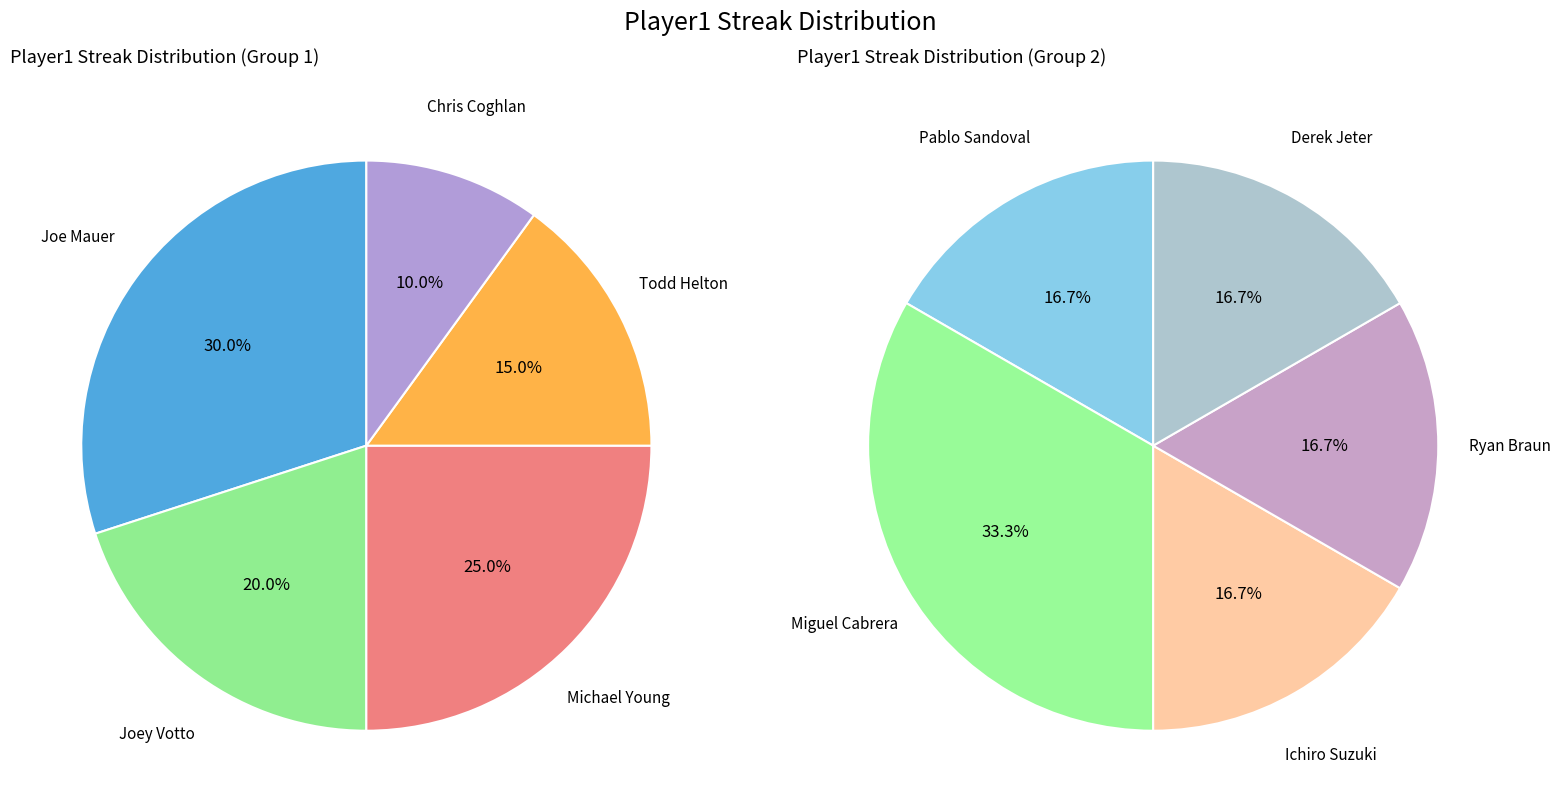

How many slices are in this pie chart?

10